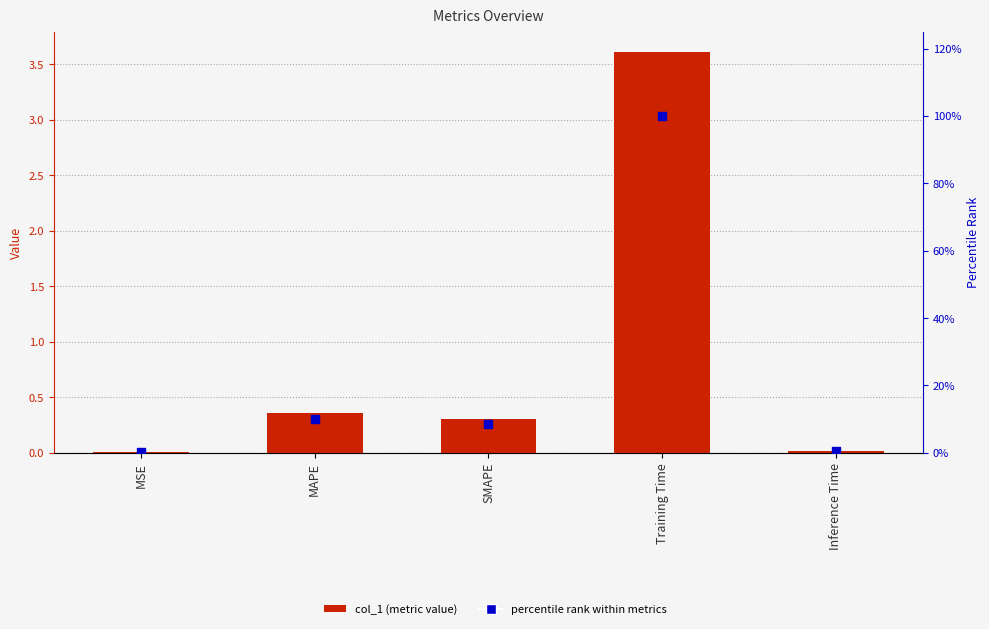

Is the value of percentile rank at MSE greater than the value of col_1 at SMAPE?

No